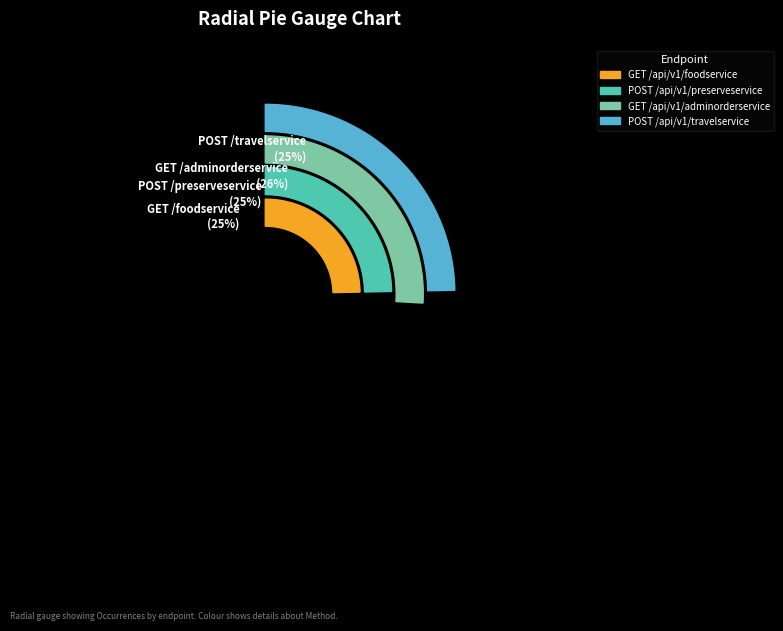

What percentage is the POST /api/v1/travelservice slice, to the nearest percent?

25%